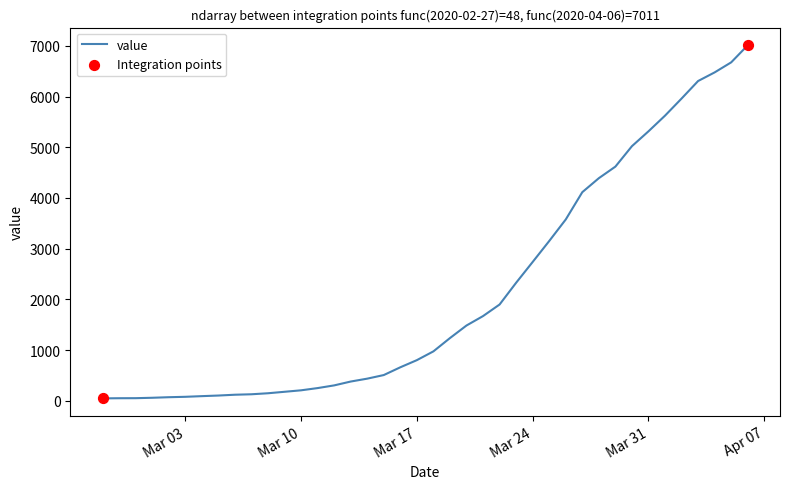

What is the greatest value displayed?

7011